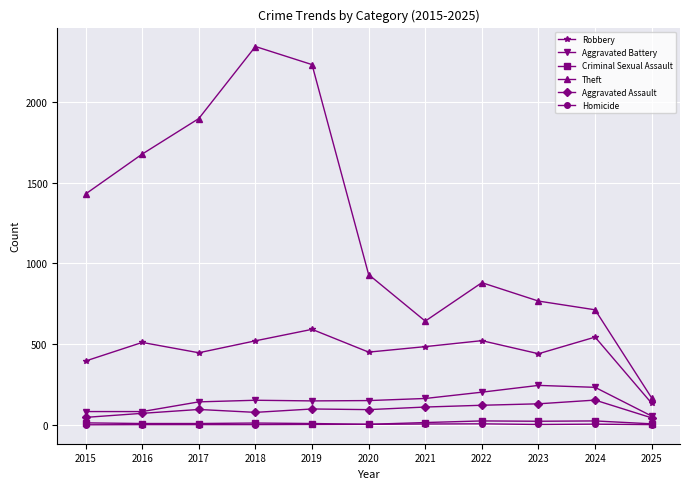

Is it true that Aggravated Assault equals 71 at 2016?

True